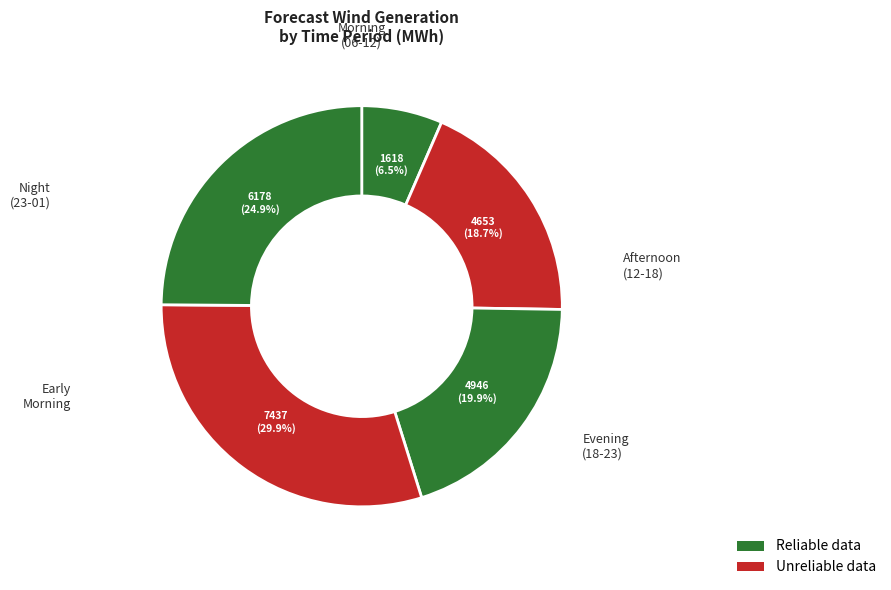

Is there any slice that represents more than half of the pie?

No